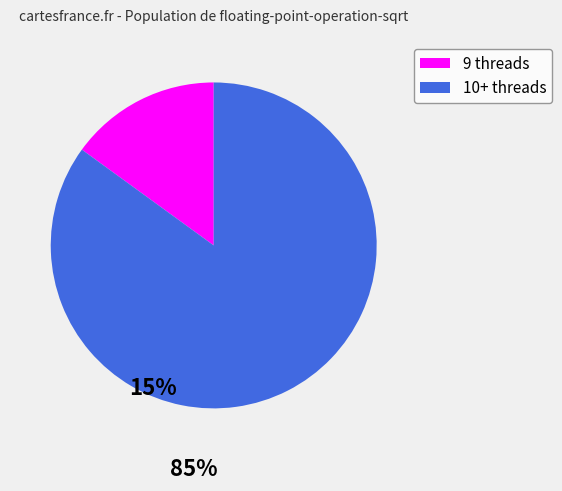

Rank the categories by value from highest to lowest.

10+ threads, 9 threads